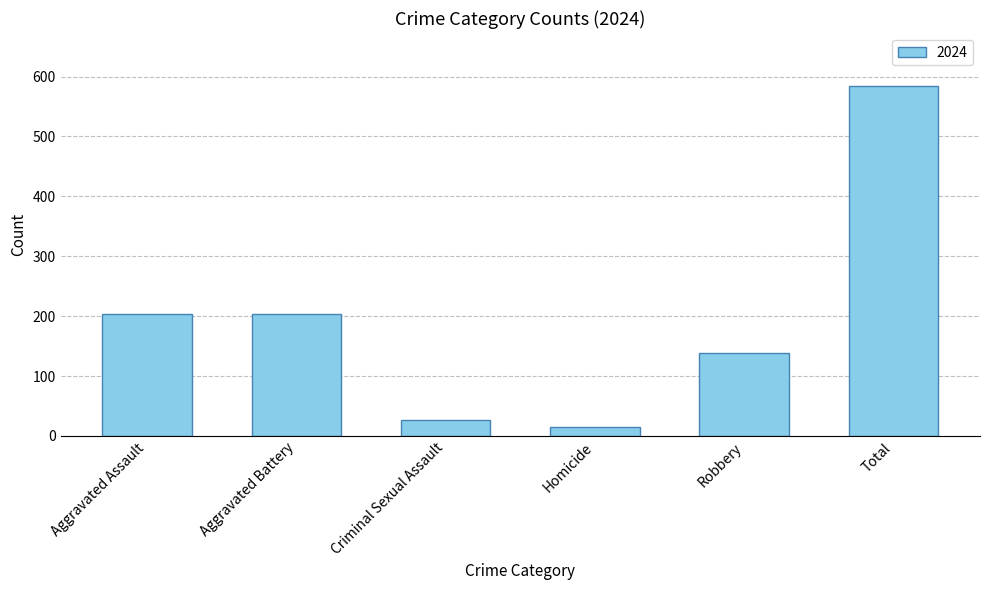

What is the difference between the second highest and second lowest values?

177